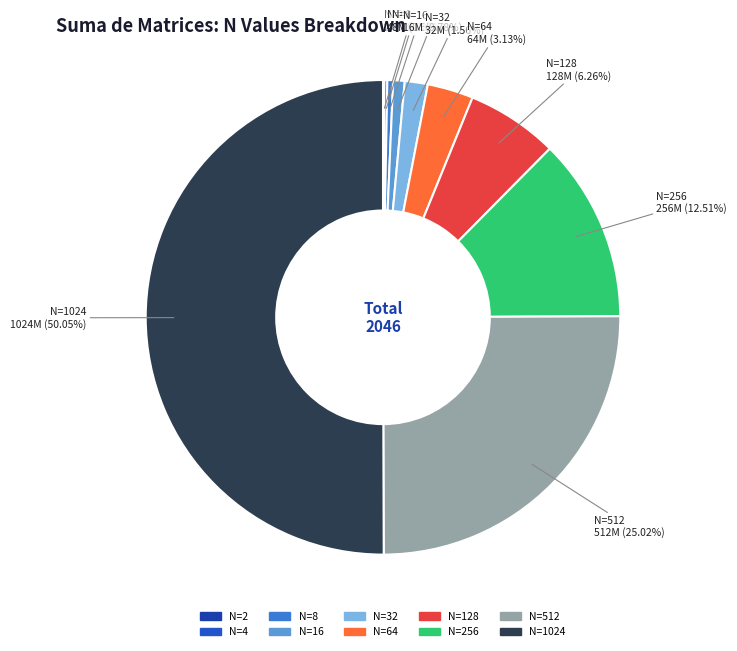

What is the largest slice in the pie chart?

N=1024